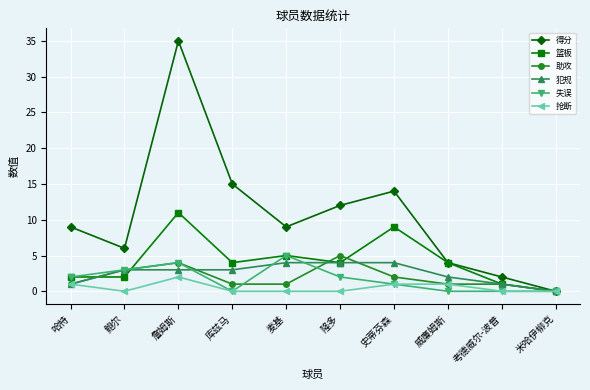

What is the difference between the maximum and minimum values in the 失误 series?

5